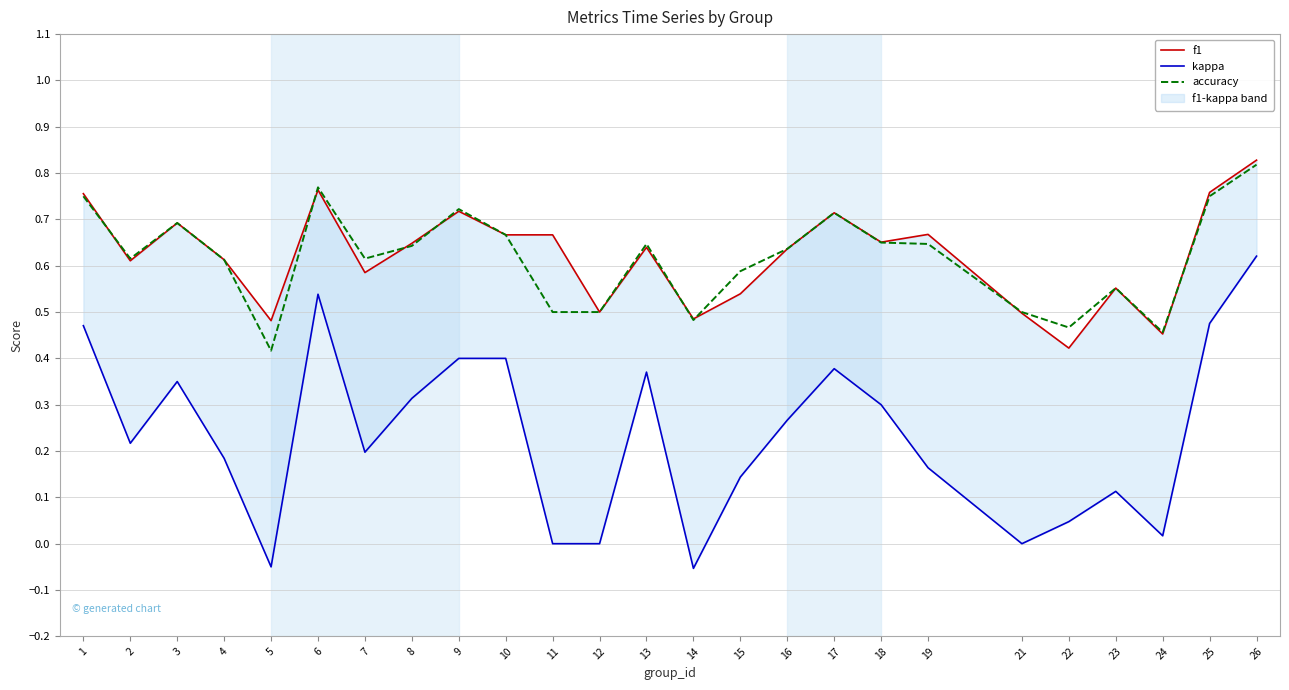

At how many categories does at least one series exceed 0?

25